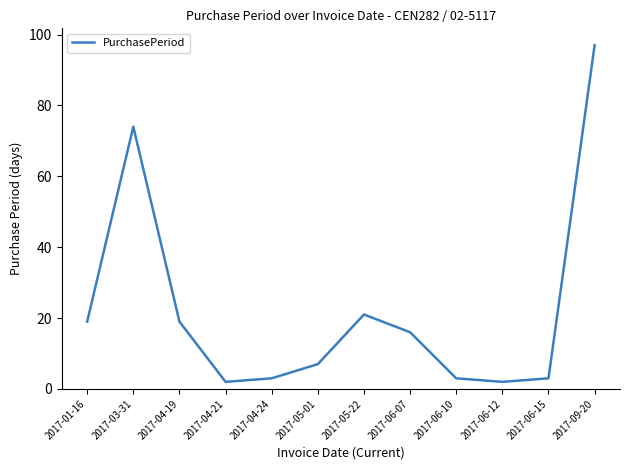

Read the value at 2017-05-01, to the nearest 5.

5